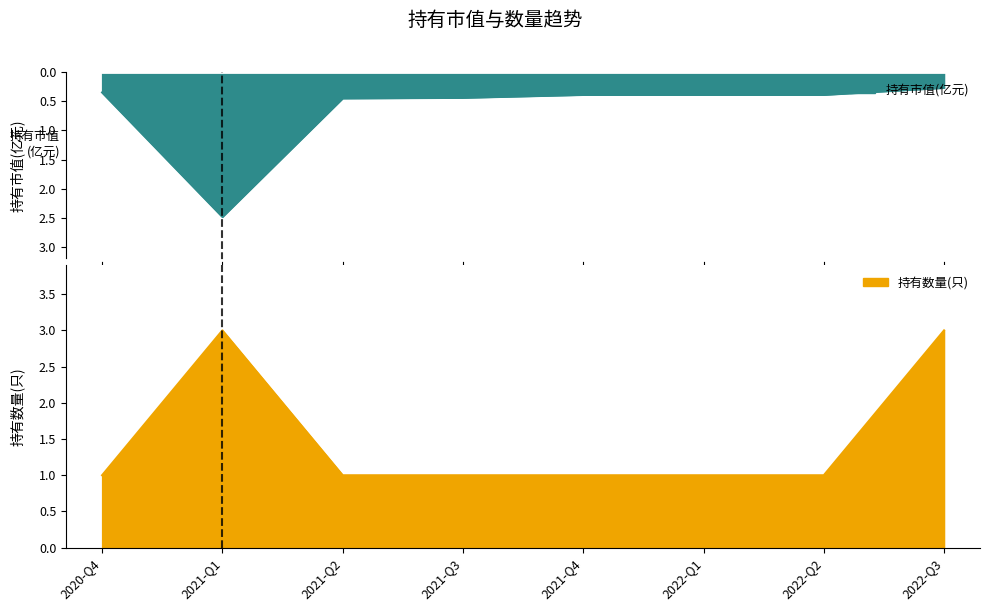

How many data points does each series have?

8